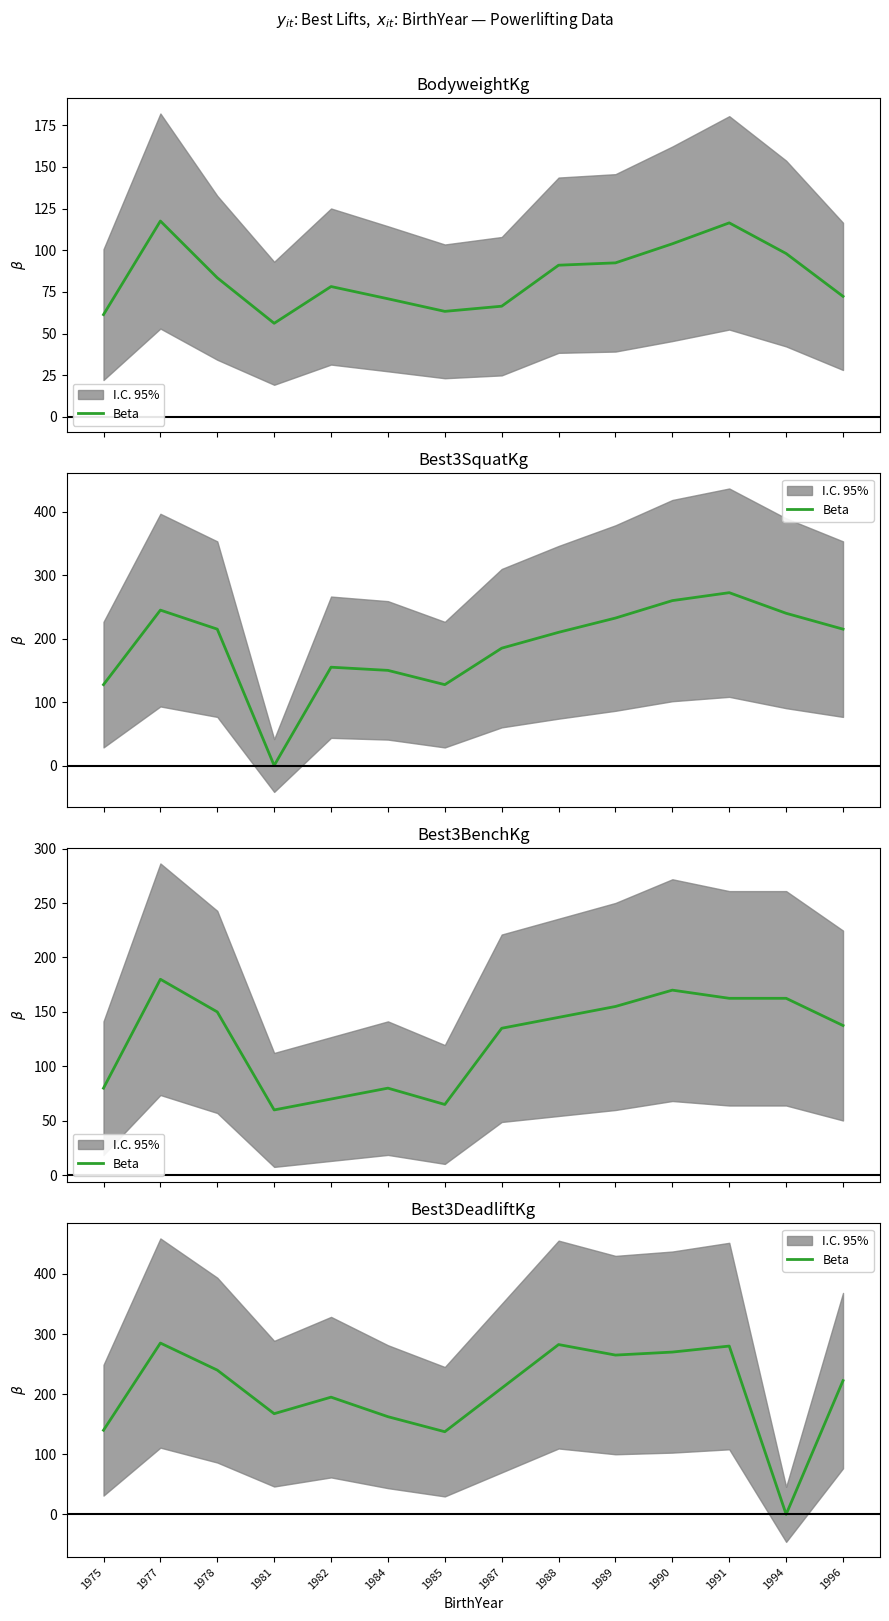

At which label does the data first exceed 222?

1977